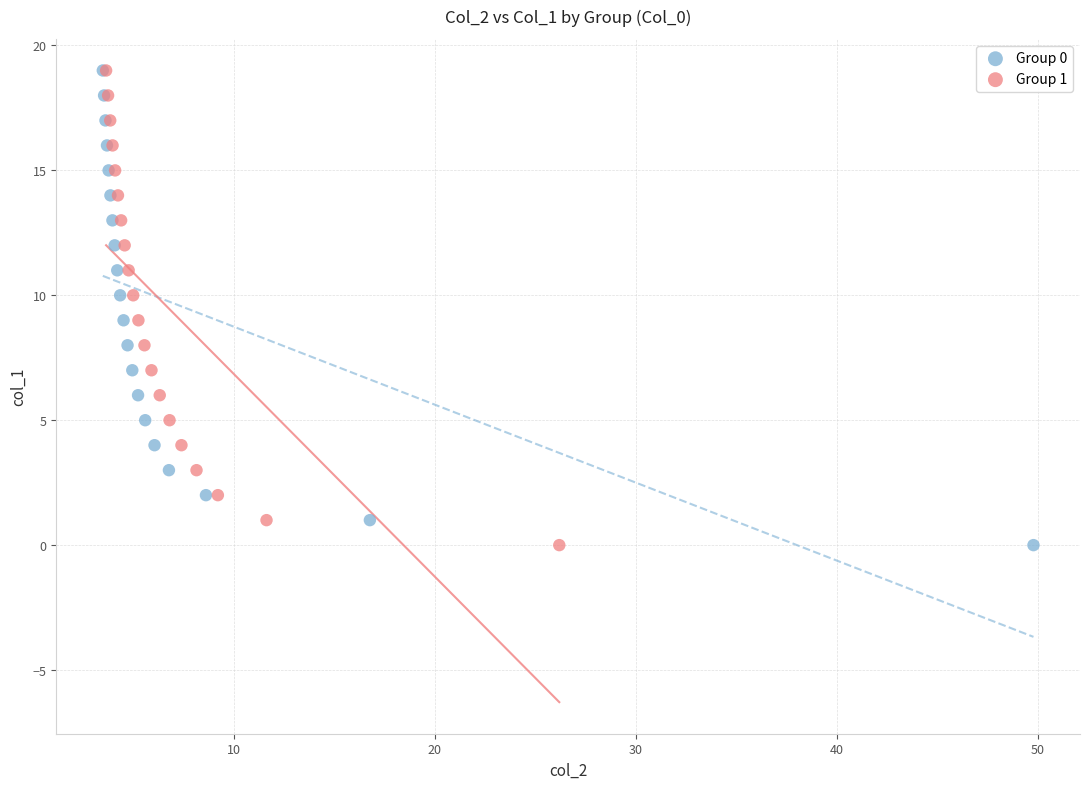

What are all the series names shown in the legend?

Group 0, Group 1